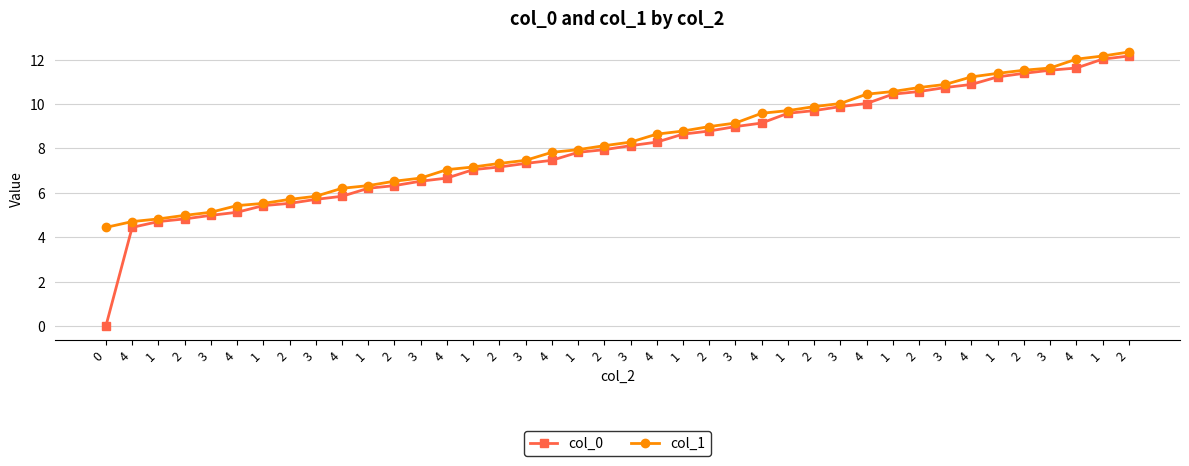

Is this an area chart (filled region under the line)?

No